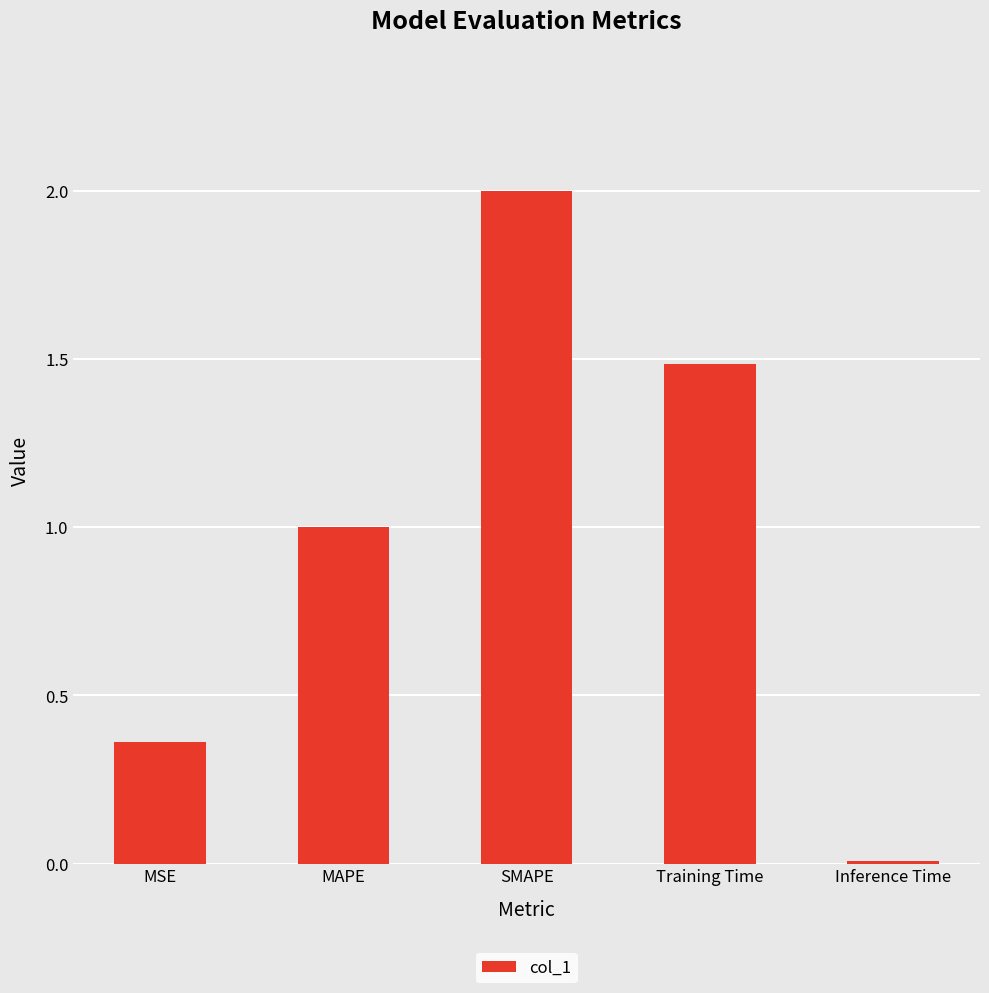

How many bars are there in total?

5